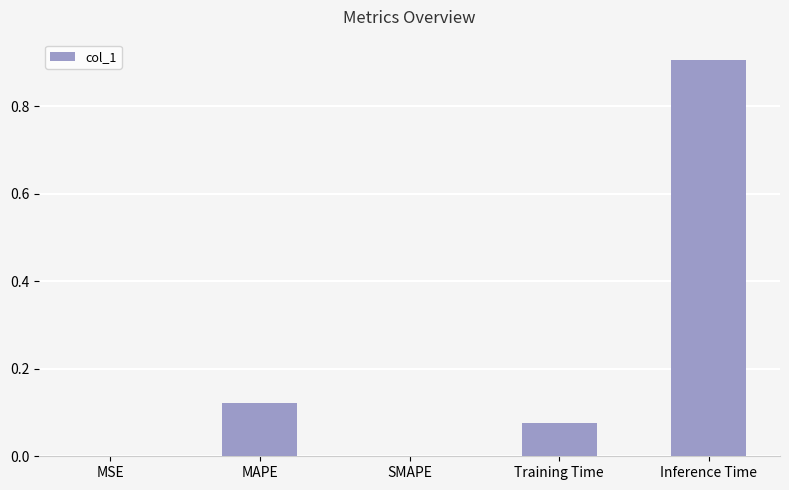

Does the chart contain stacked bars?

No